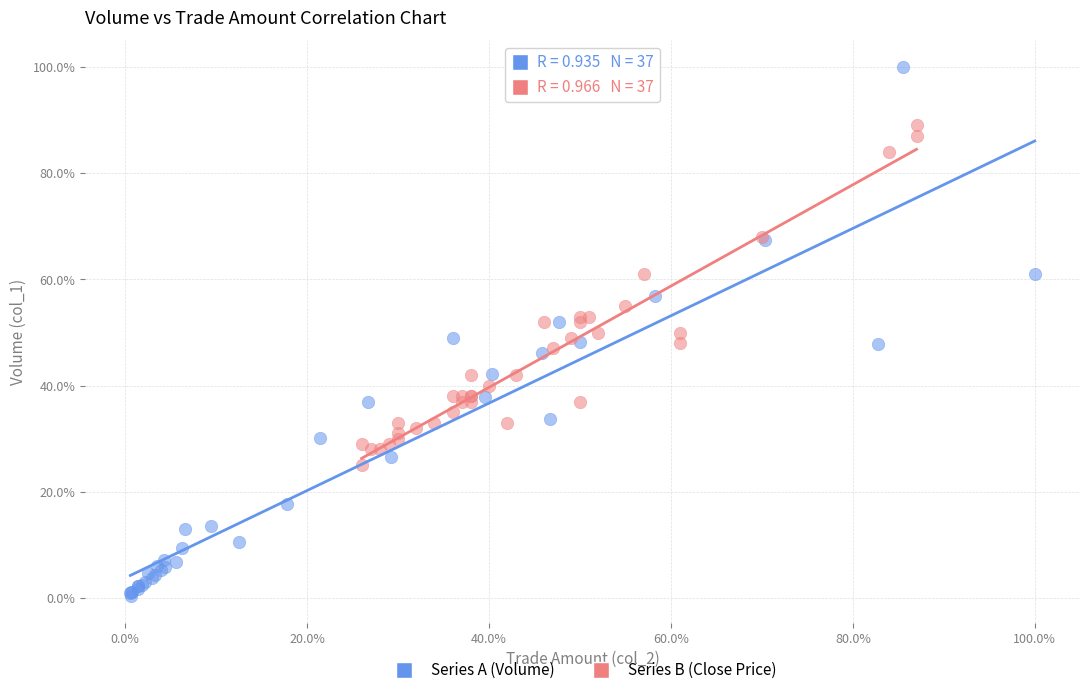

Which series reaches the minimum Y coordinate?

Series A (Volume)